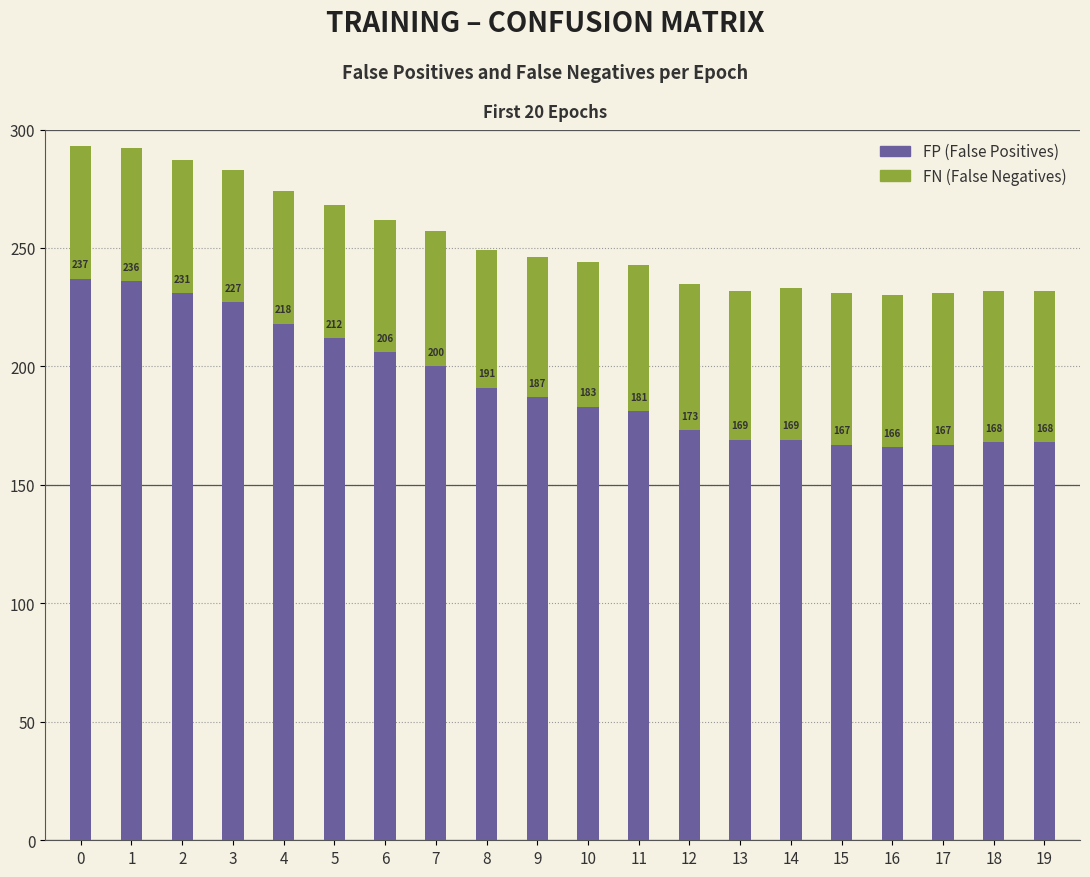

What is the total value across all series at 2?

287